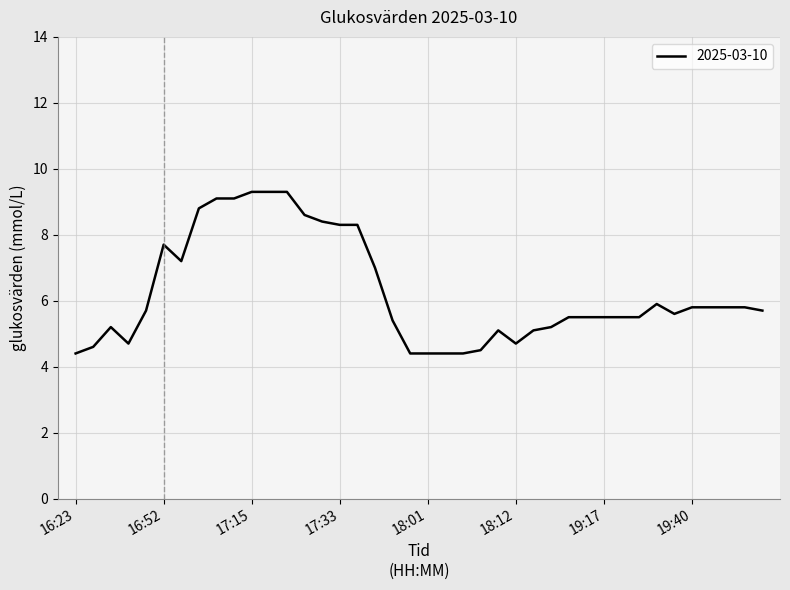

What is the difference between the maximum and minimum values?

4.9